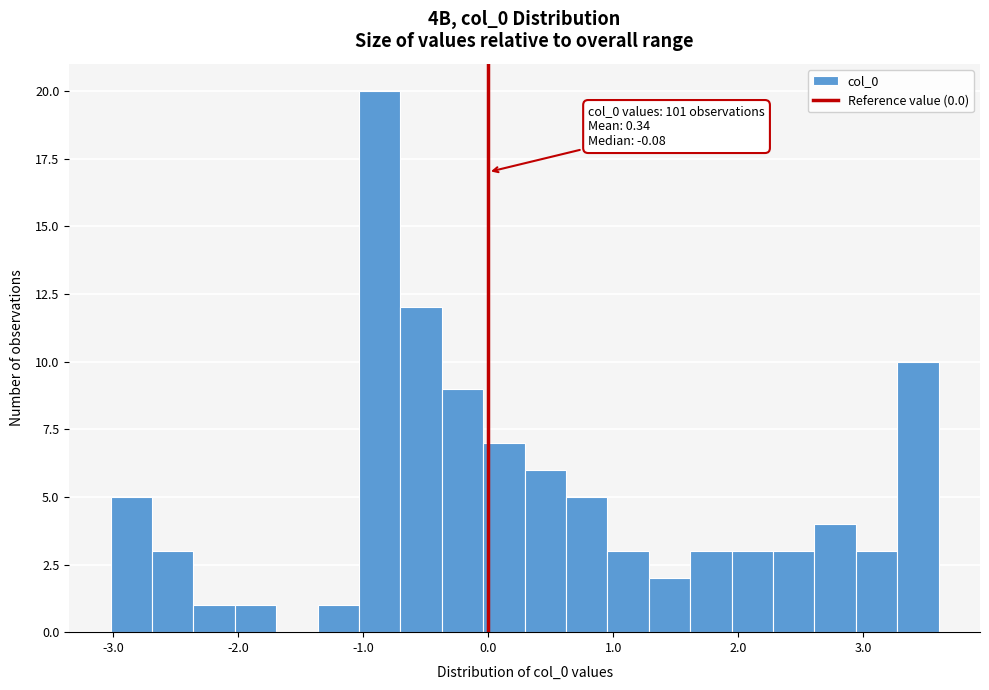

Around what value on the x-axis is the tallest bar? Give the approximate position of its centre, as read against the axis.

-0.9